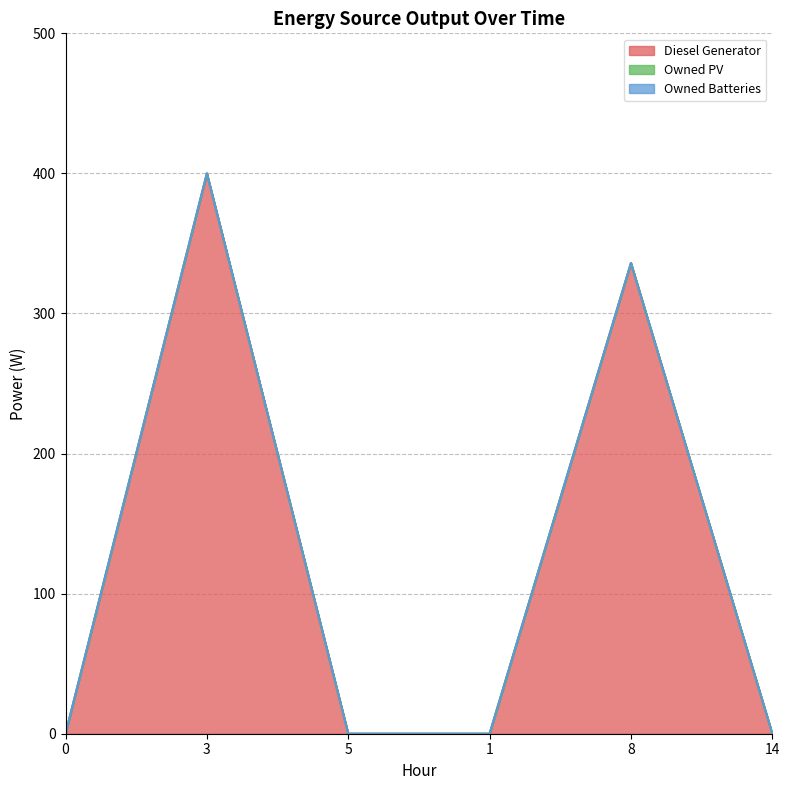

What is the average value of the Diesel Generator series?

123